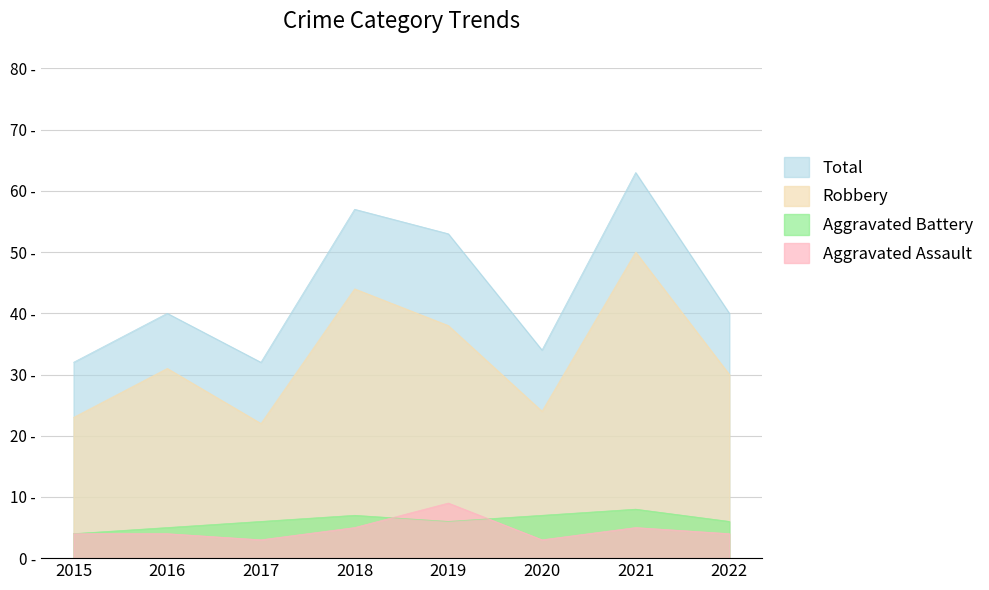

How many series are shown in this chart?

4